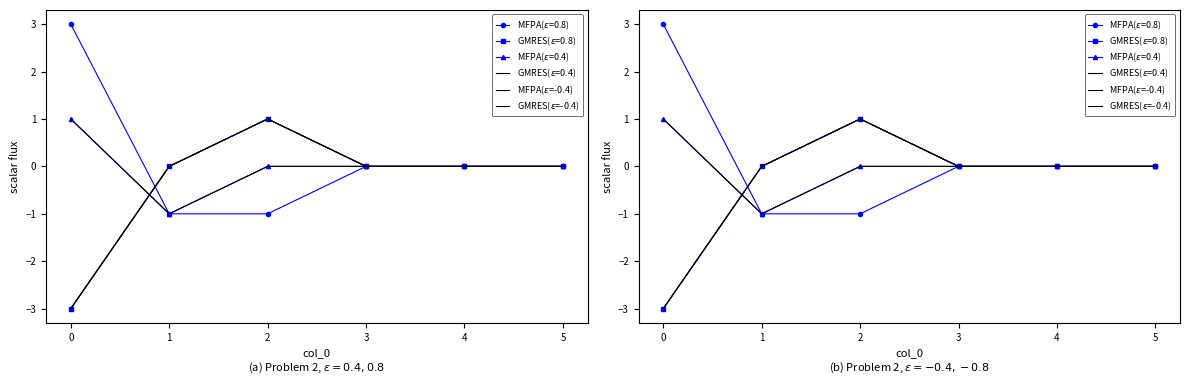

Is this an area chart (filled region under the line)?

No